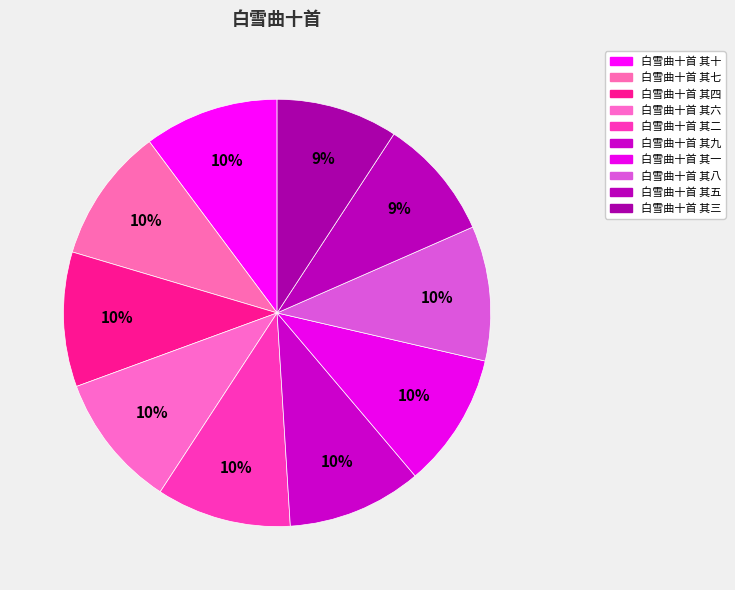

The 白雪曲十首 其二 slice represents 1% of the pie. True or false?

False